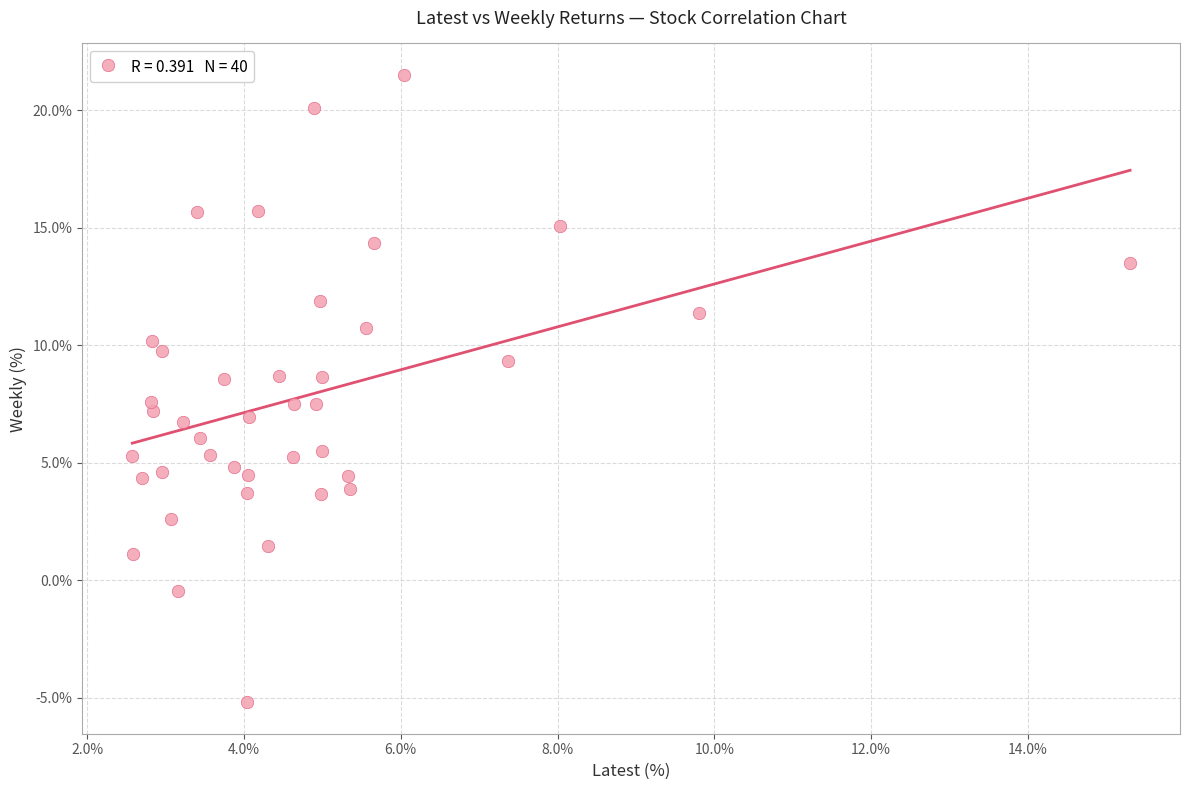

What is the range of X values (max minus min)?

12.7